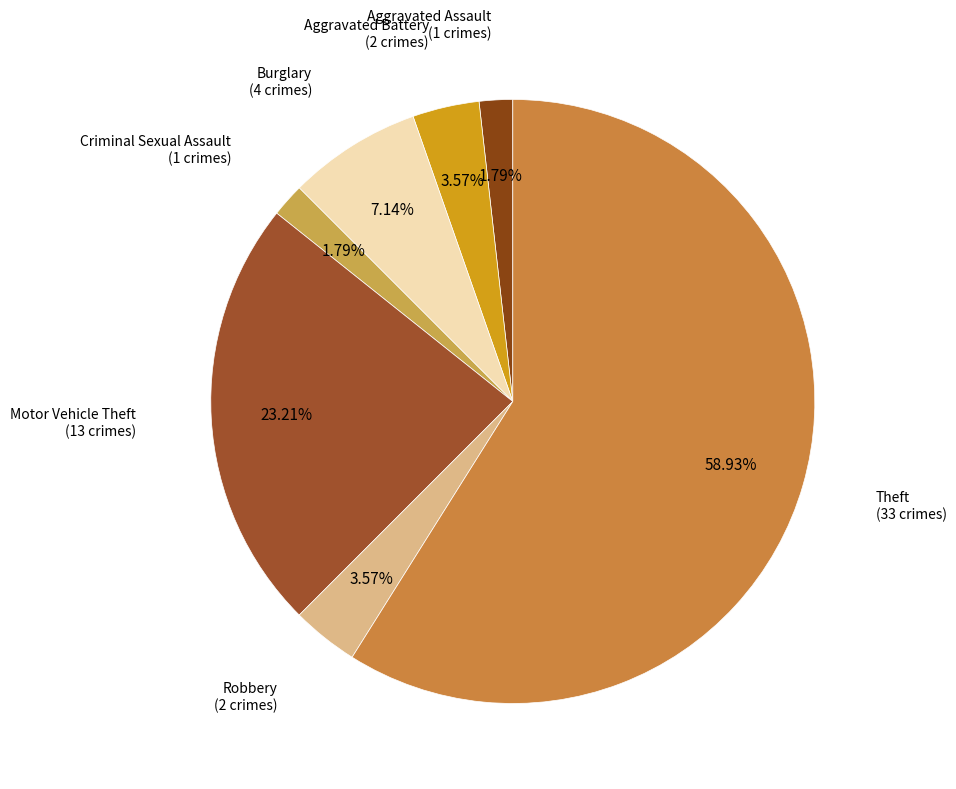

To the nearest percent, what is the average slice percentage?

14%